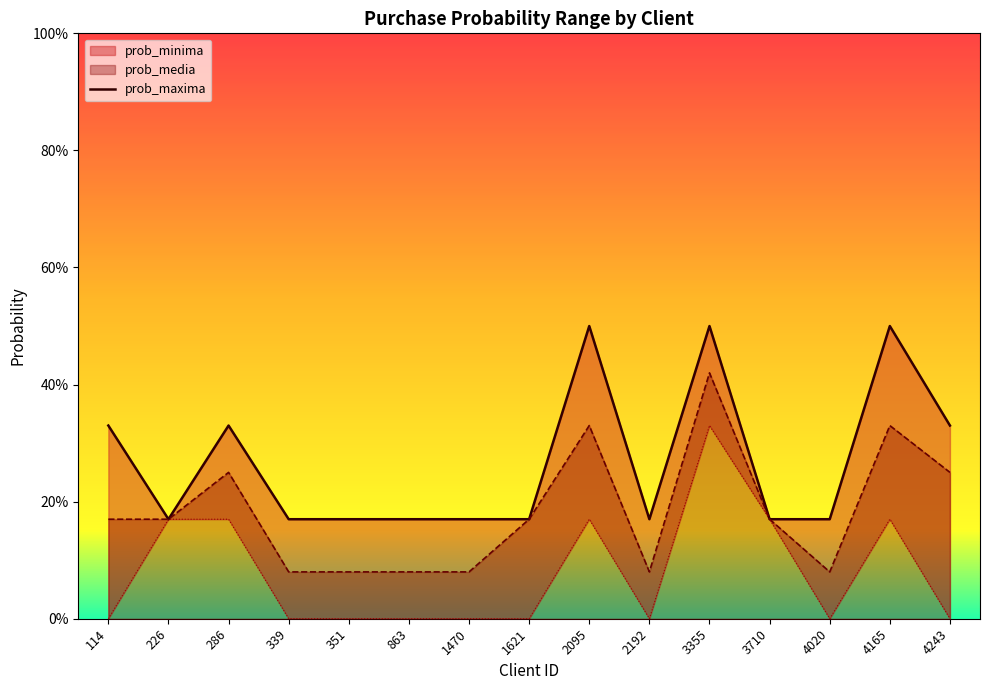

How many points are lower than both their immediate neighbors (excluding endpoints)?

2